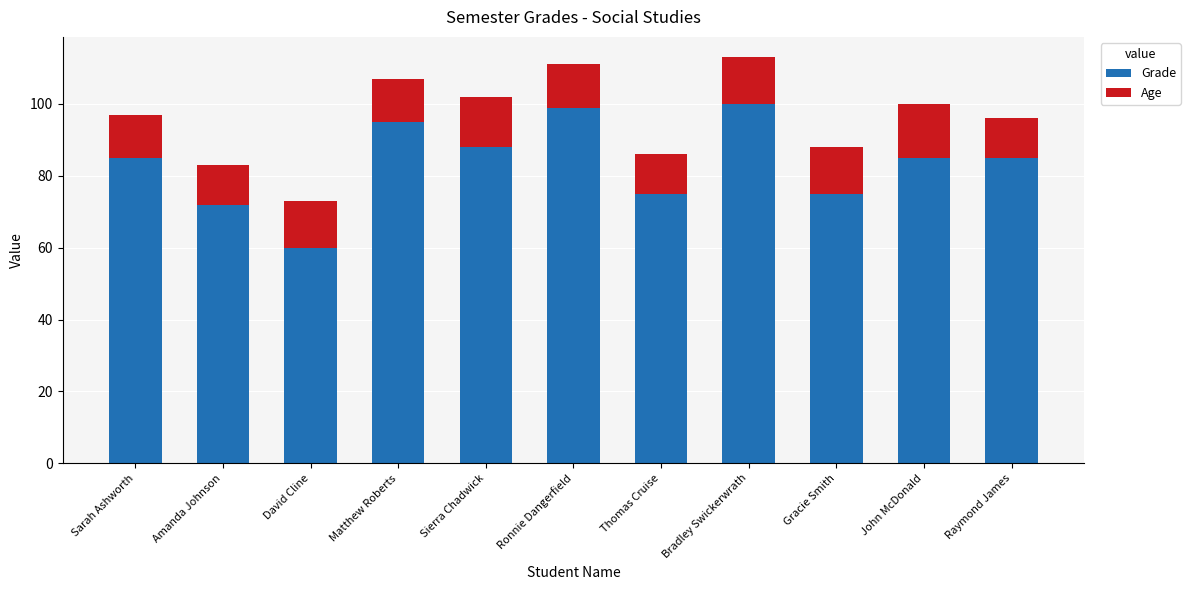

What is the total value across all series at Ronnie Dangerfield?

111